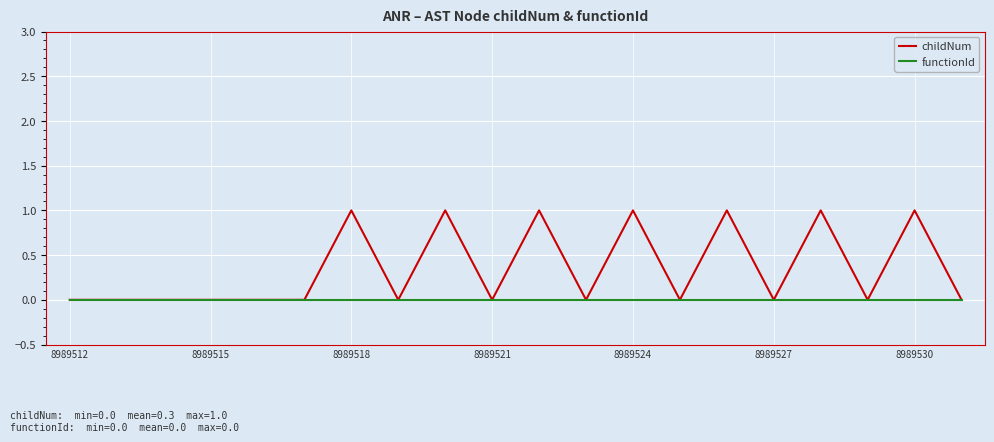

Which series has the largest total across all categories?

childNum